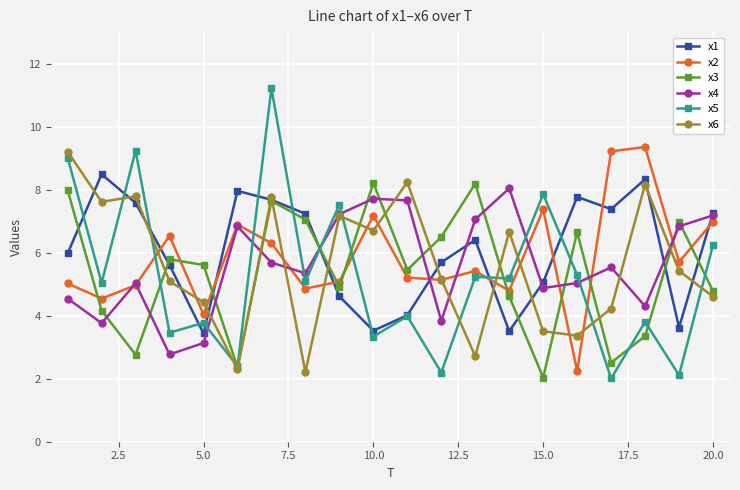

What is the value of the x6 point at the 16th from the left?

3.4